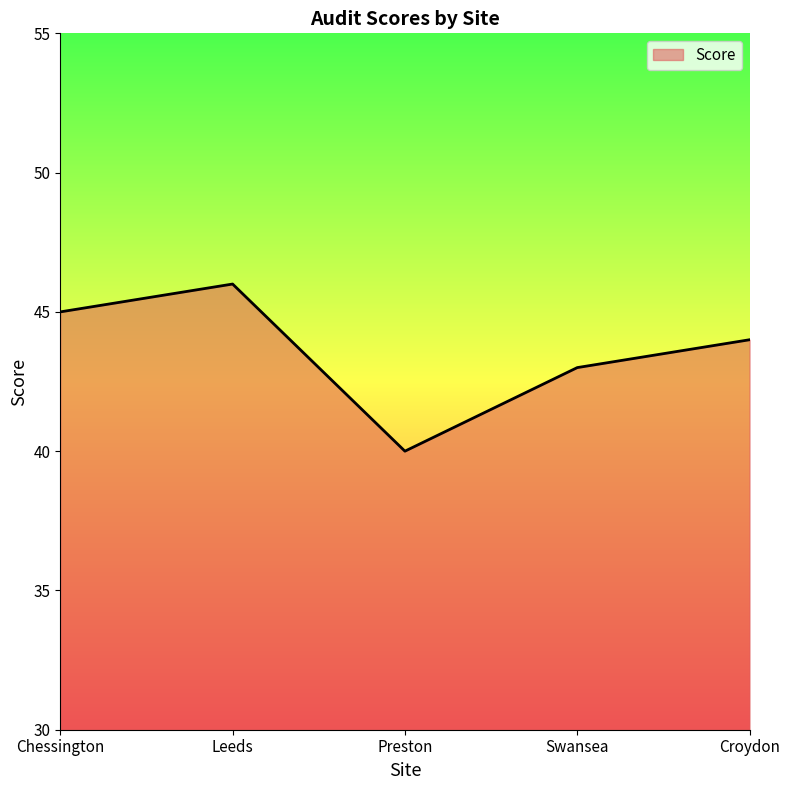

Is it true that the value at Chessington is 67?

False